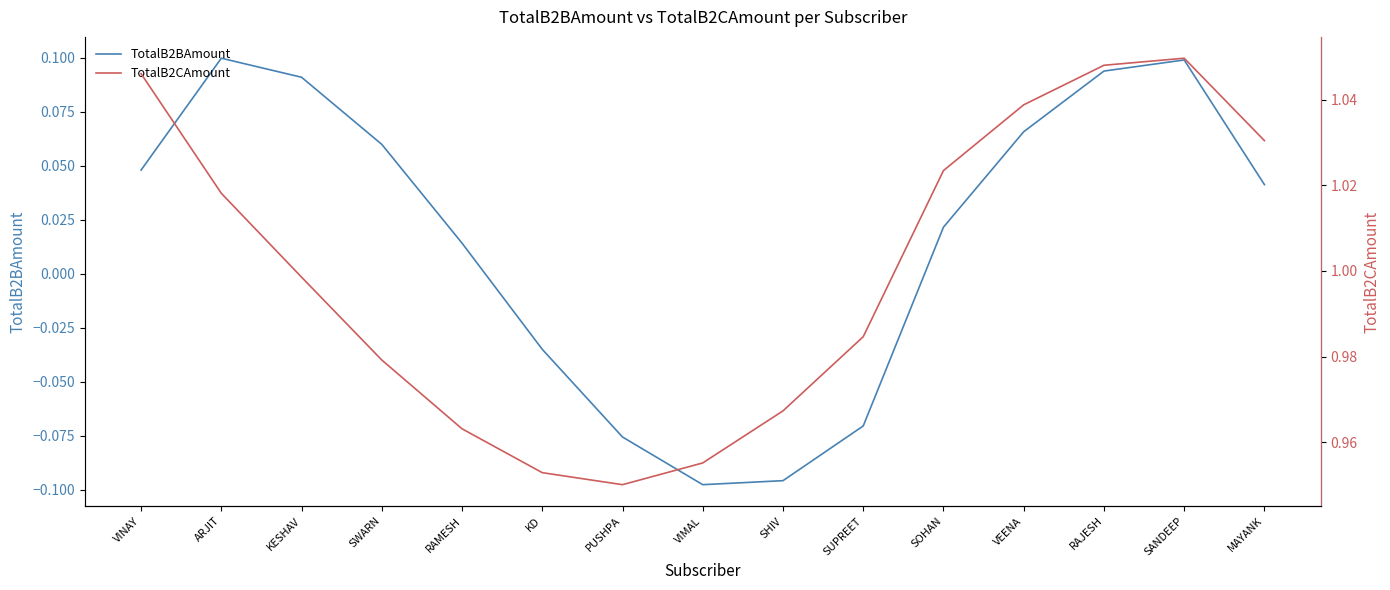

Which category has the highest value in the TotalB2CAmount series?

SANDEEP